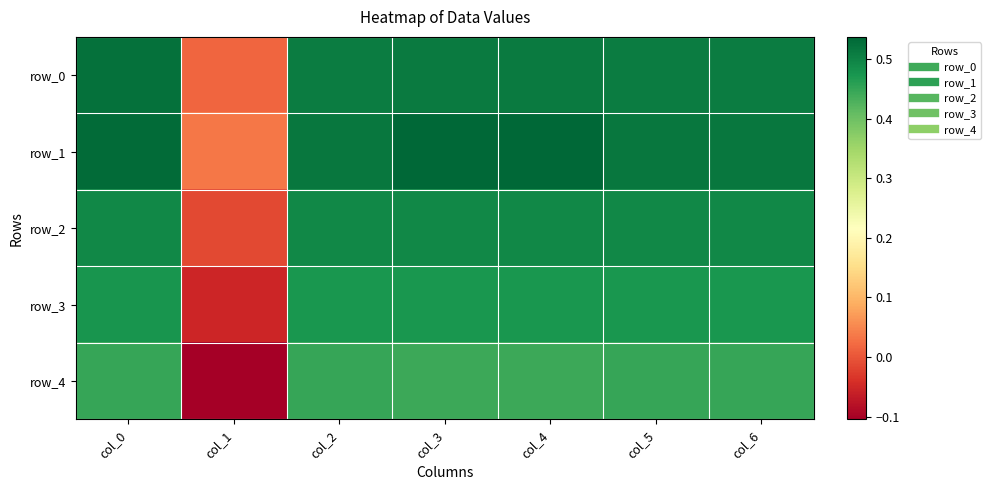

The row_3 series shows 0.5 at col_0. True or false?

True